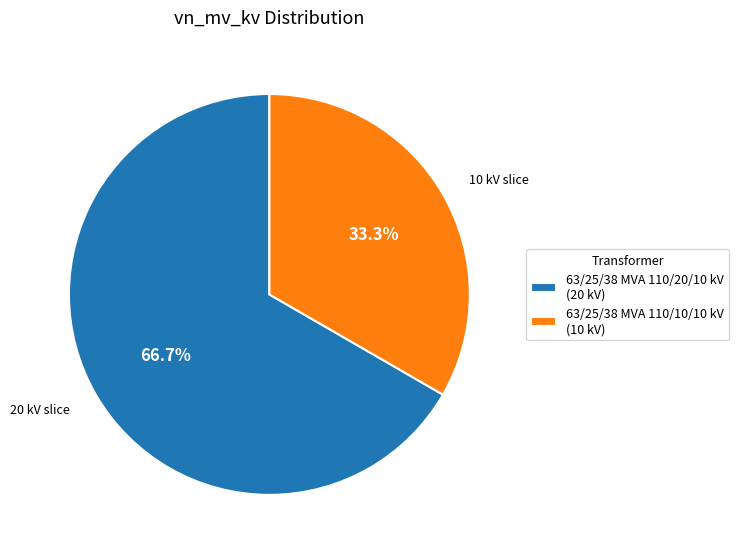

What portion of the pie excludes 63/25/38 MVA 110/20/10 kV?

33.3%